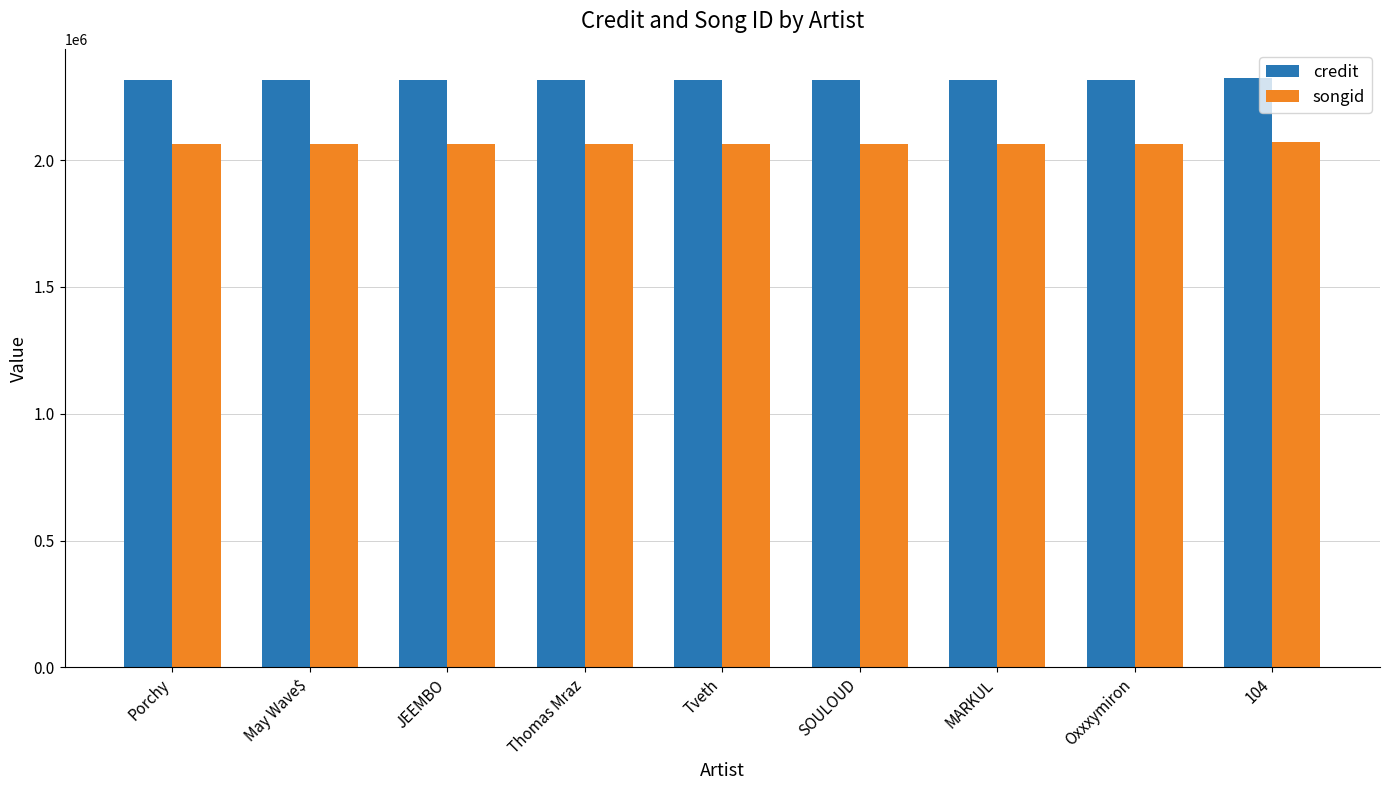

What is the label of the 3rd bar from the left?

JEEMBO